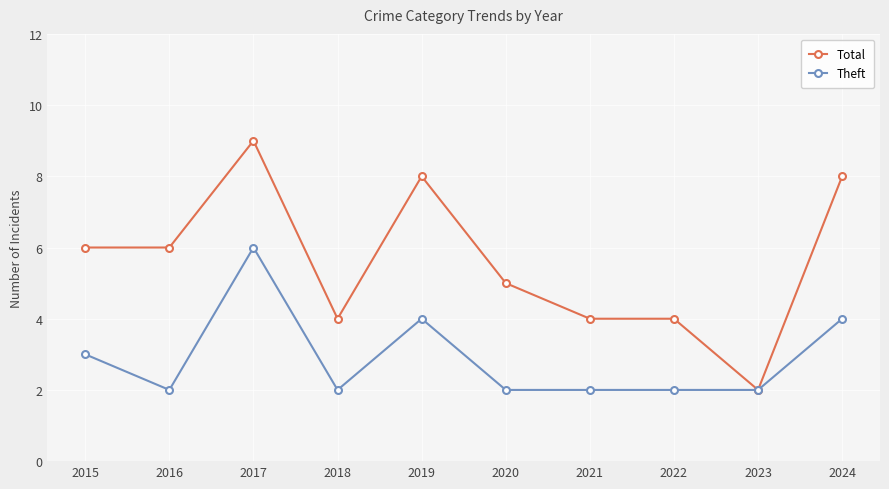

Which series has the widest spread of values?

Total